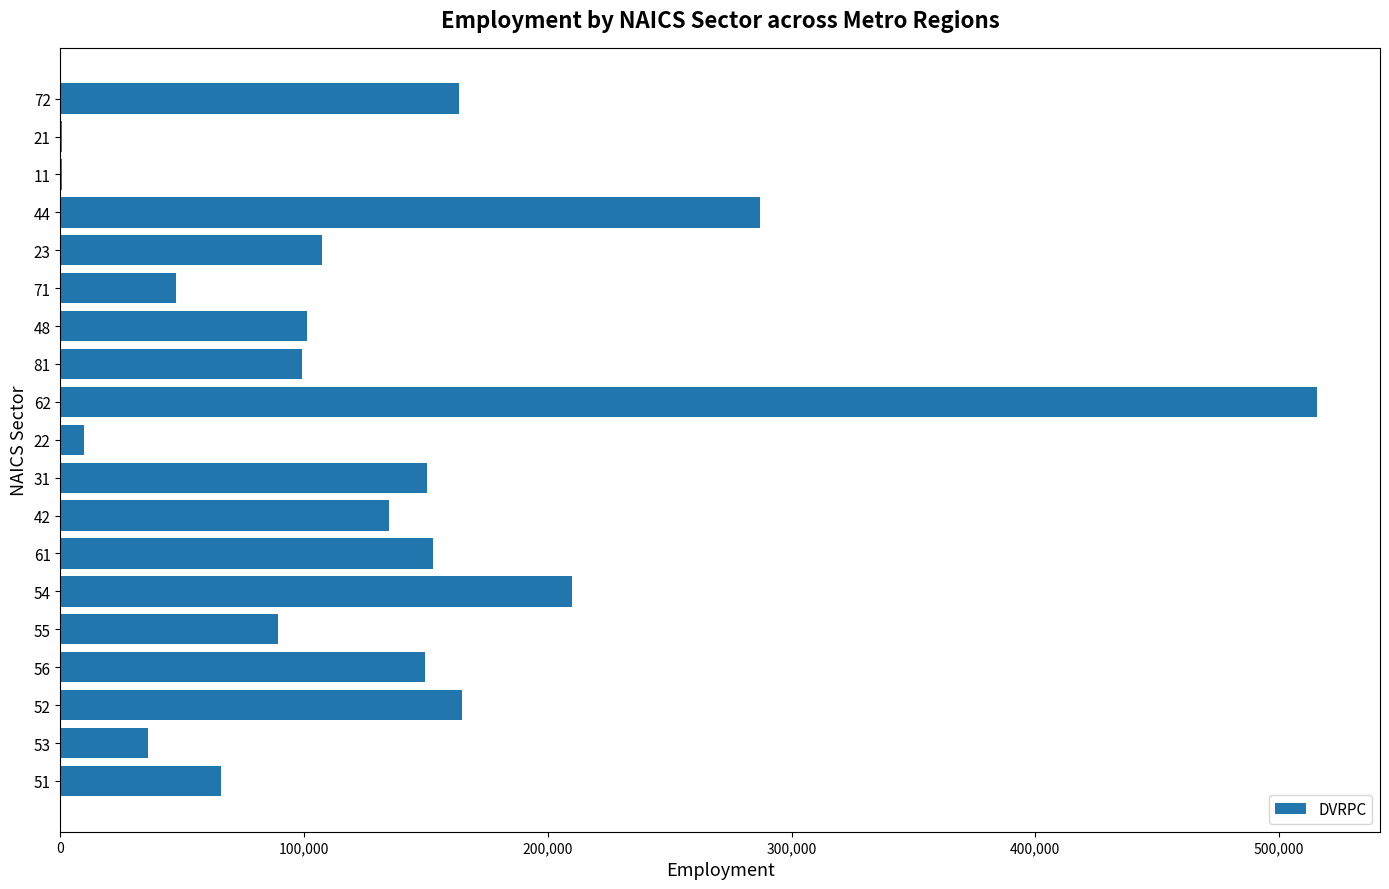

What is the maximum value shown in the chart?

515666